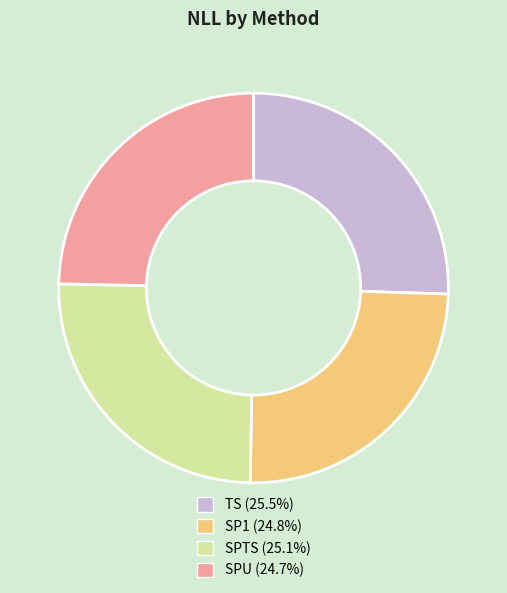

Does SPTS (25.1%) account for over 50% of the chart?

No